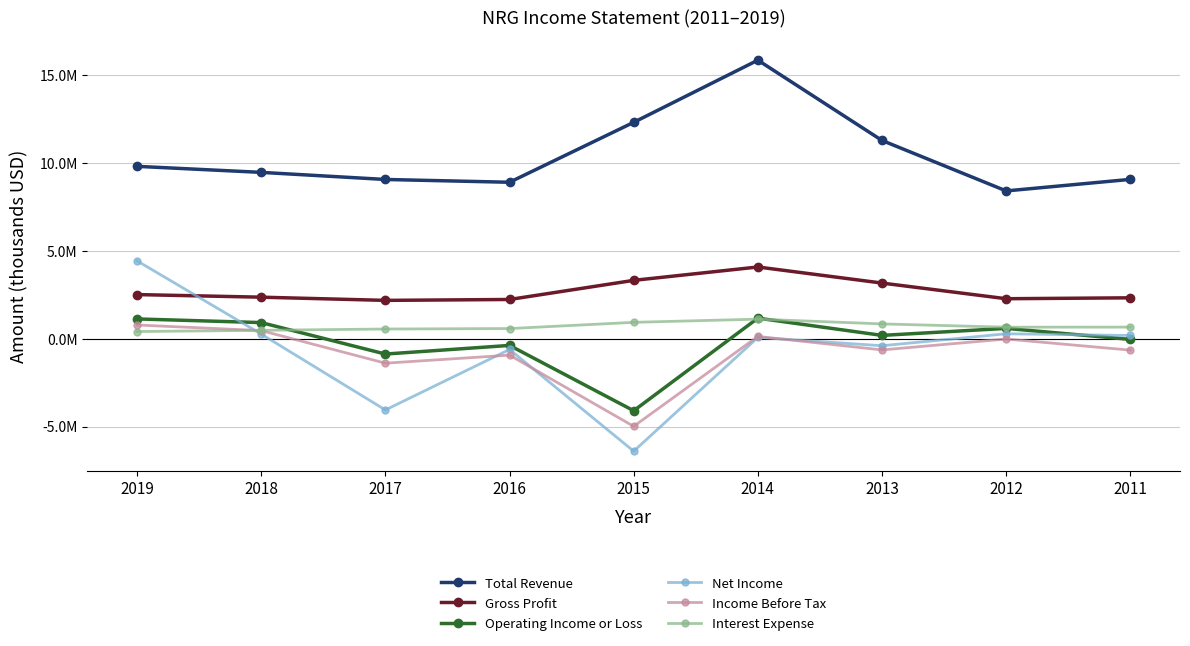

True or false: Gross Profit and Interest Expense cross at least once.

False